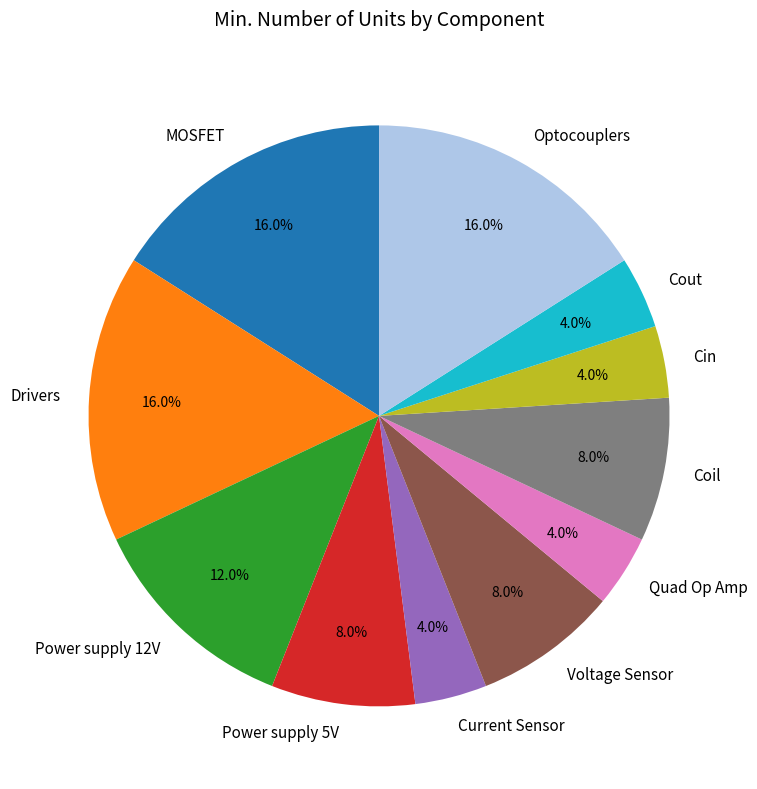

Is there a majority slice in this chart?

No